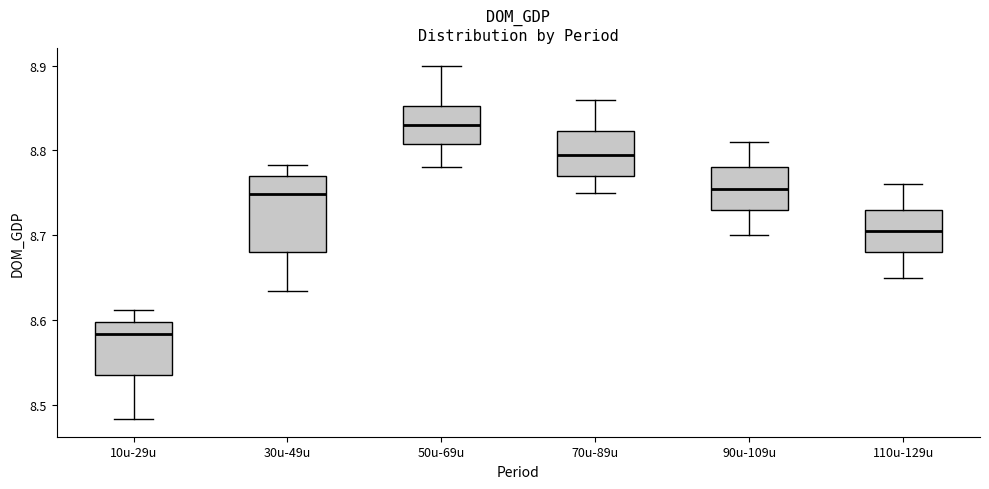

Where does the upper whisker of the box for 110u-129u end on the y-axis? The values are not printed on the chart, so give them approximately, as read against the axis.

8.76